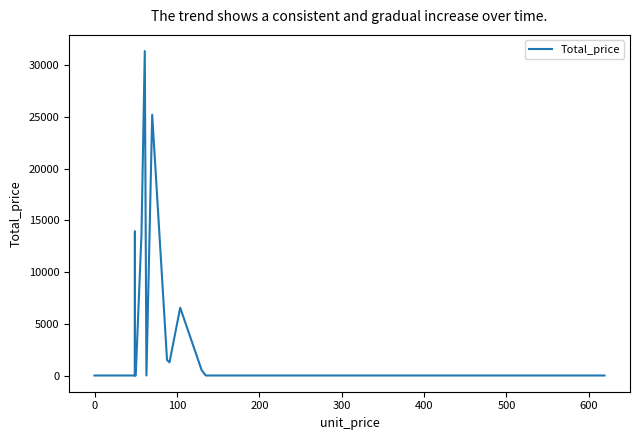

How many interior local peaks (higher than both neighbors) does the data have?

4